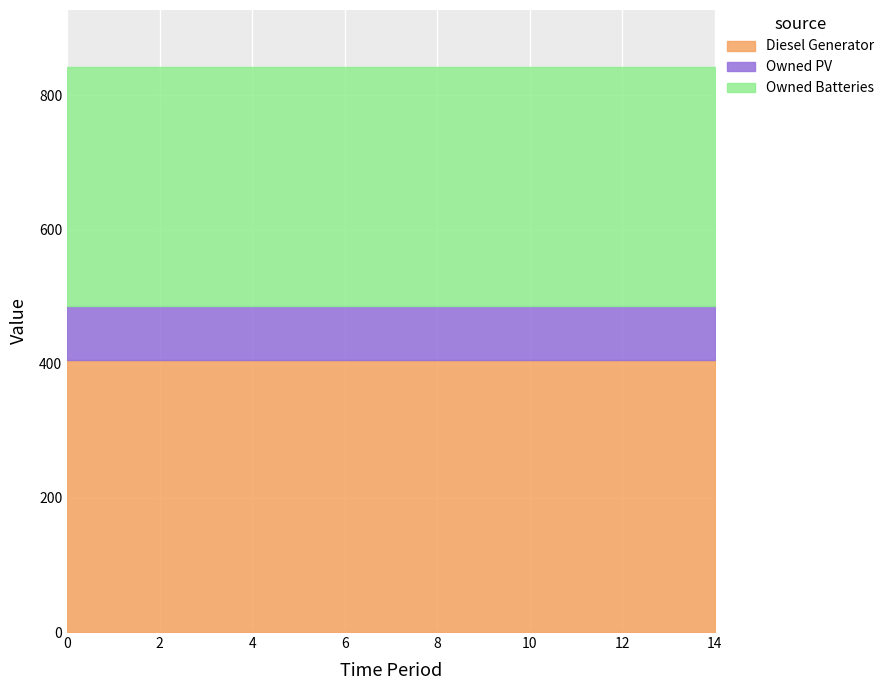

What is the approximate value of Owned PV at 13?

81